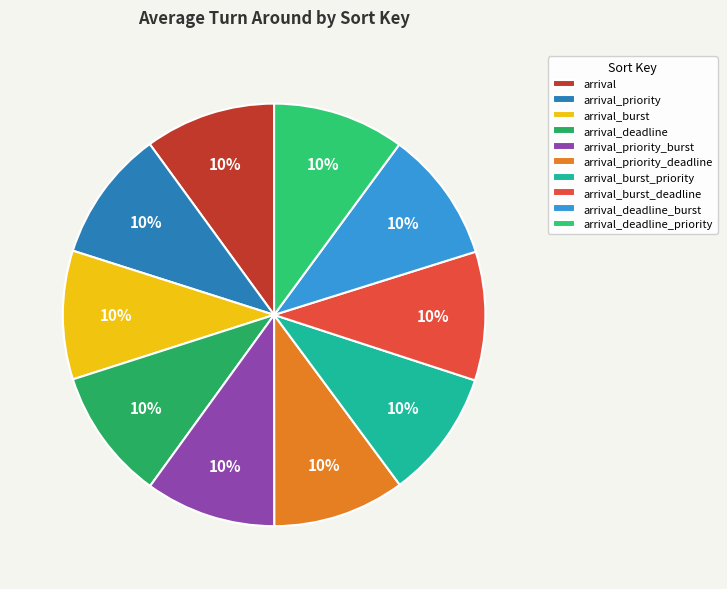

What is the ratio of the value at arrival_priority_deadline to the value at arrival_burst_deadline?

1.0